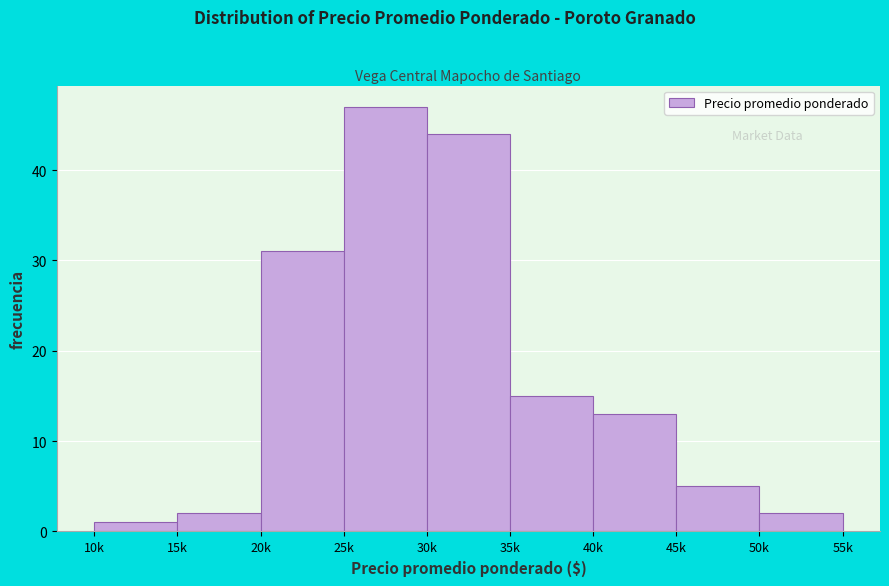

Reading left to right, extract all data points from this chart.

10k=1	15k=2	20k=31	25k=47	30k=44	35k=15	40k=13	45k=5	50k=2